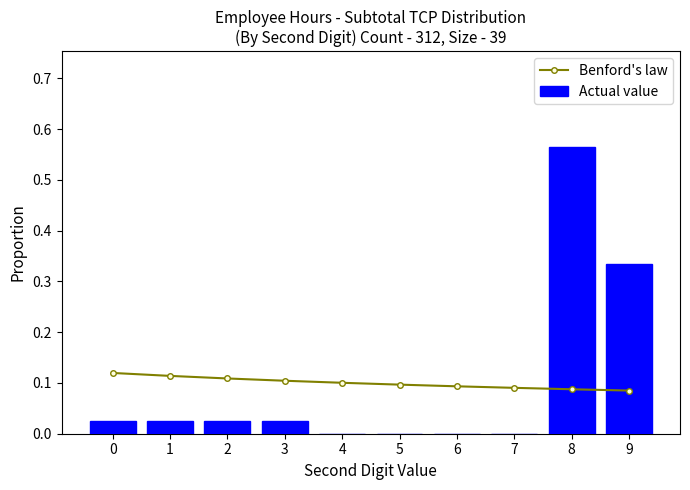

The Benford's law series shows 0.1 at 5. True or false?

False